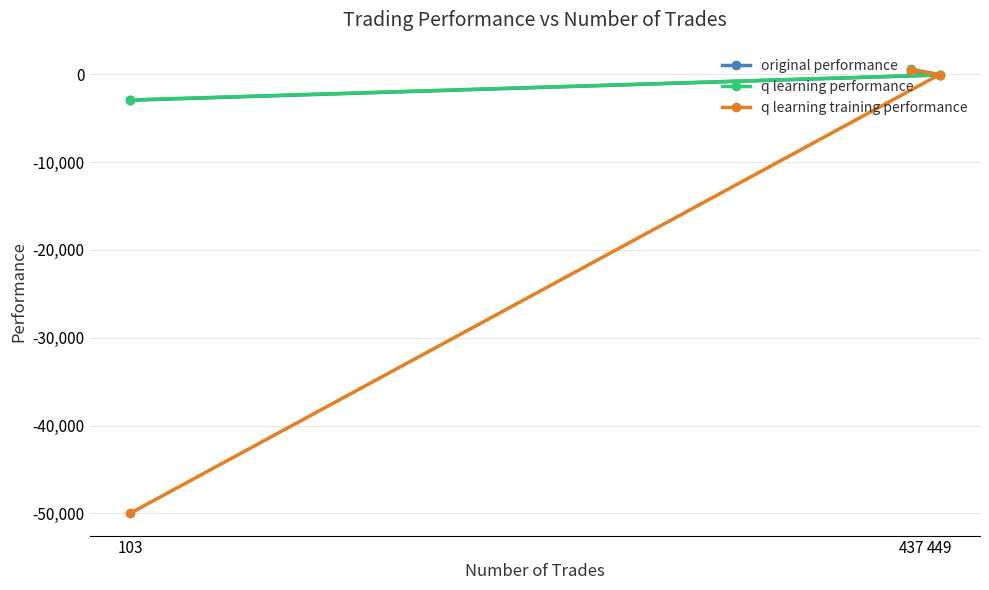

Between 437 and 103, which series saw the biggest shift?

q learning training performance